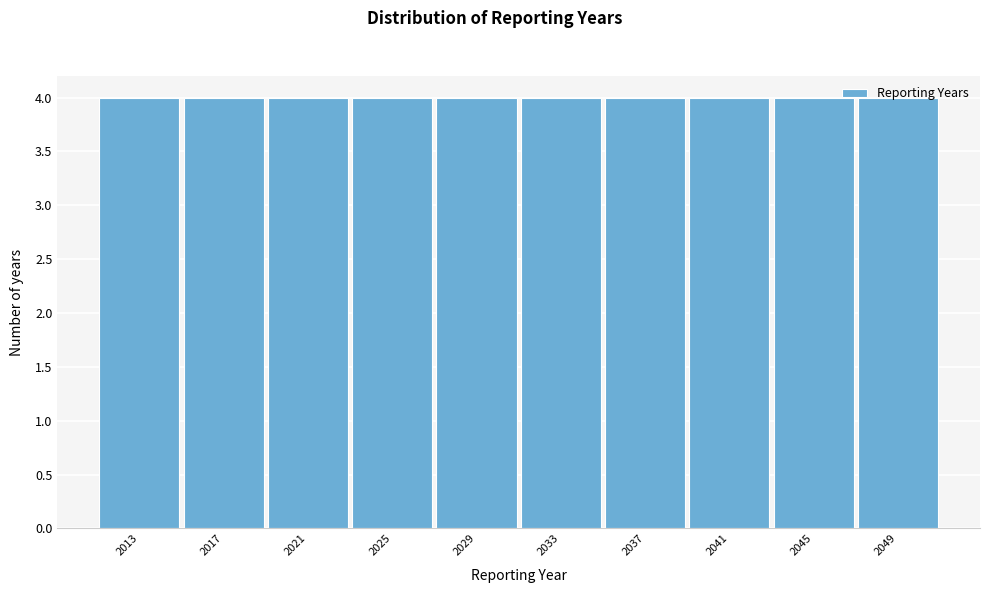

Reading left to right, list every bar in this chart as the range it spans on the x-axis followed by its height. The values are not printed on the chart, so give them approximately, as read against the axis.

2011 to 2015: 4
2015 to 2019: 4
2019 to 2023: 4
2023 to 2027: 4
2027 to 2031: 4
2031 to 2035: 4
2035 to 2039: 4
2039 to 2043: 4
2043 to 2047: 4
2047 to 2051: 4